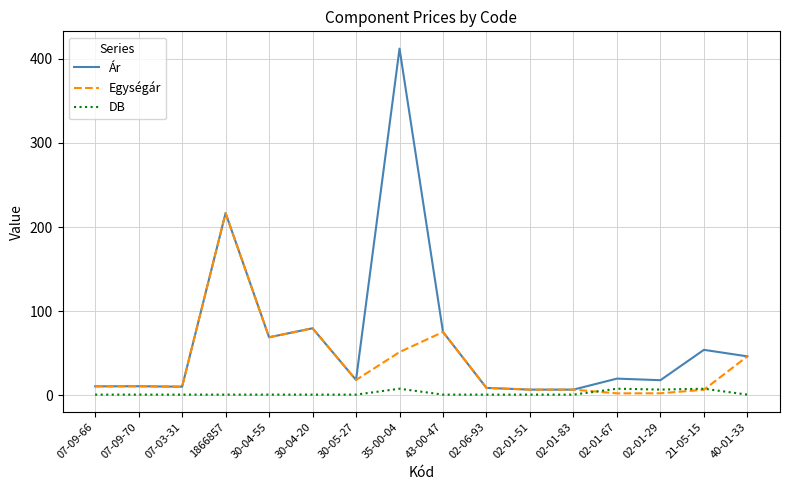

Is this an area chart (filled region under the line)?

No